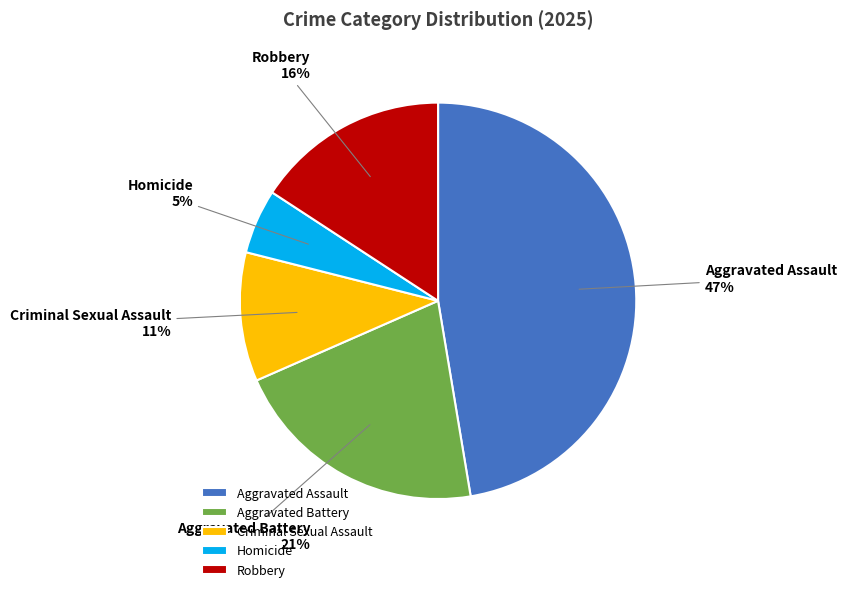

Do Robbery and Homicide together represent more than half of the pie?

No